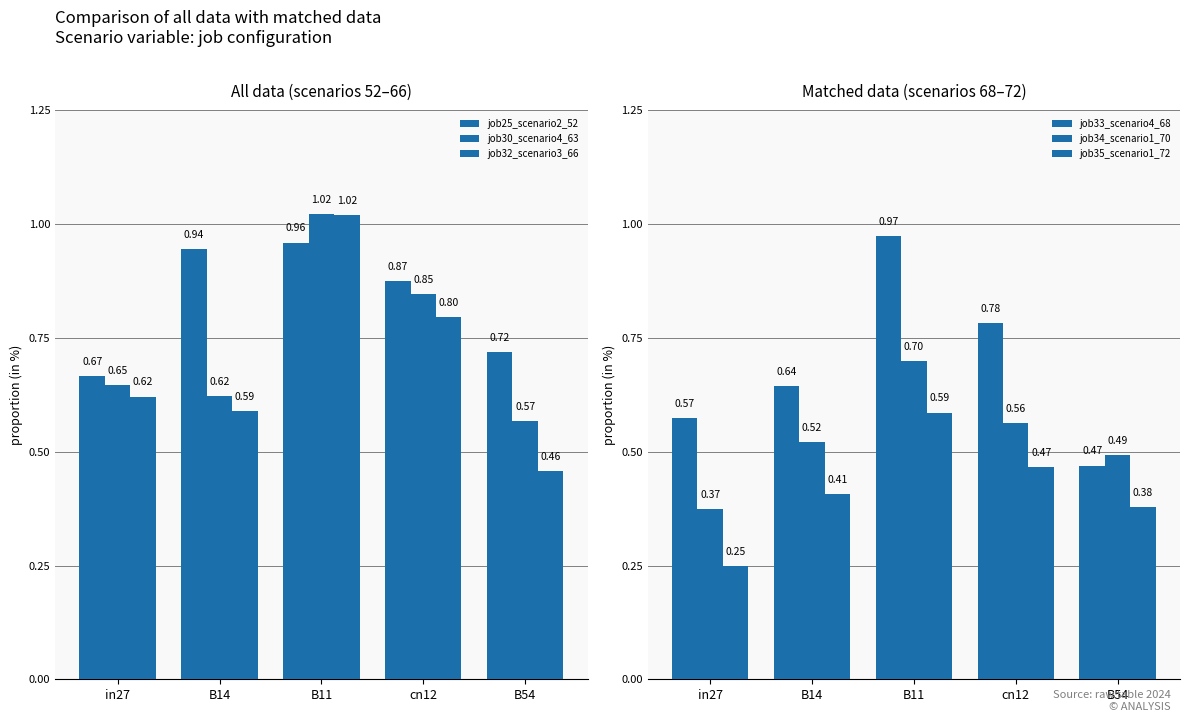

What are all the series names shown in the legend?

job25_scenario2_52, job30_scenario4_63, job32_scenario3_66, job33_scenario4_68, job34_scenario1_70, job35_scenario1_72